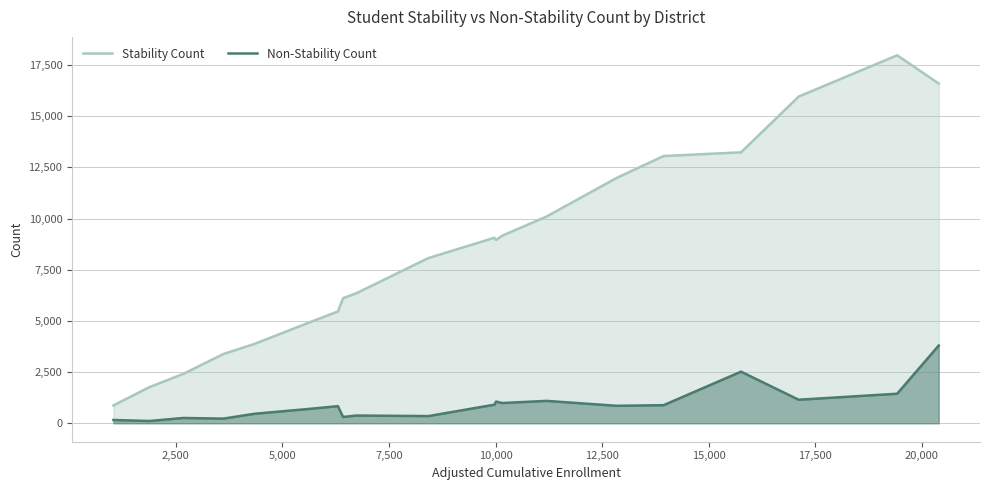

Which series has the widest spread of values?

Stability Count